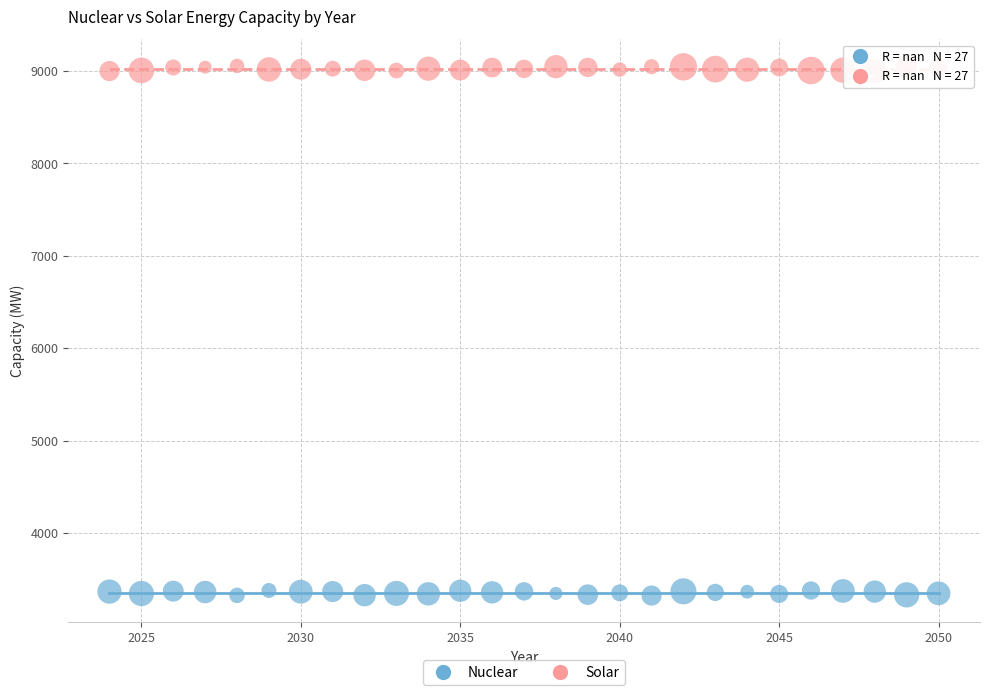

Which series contains the lowest Y value?

Nuclear